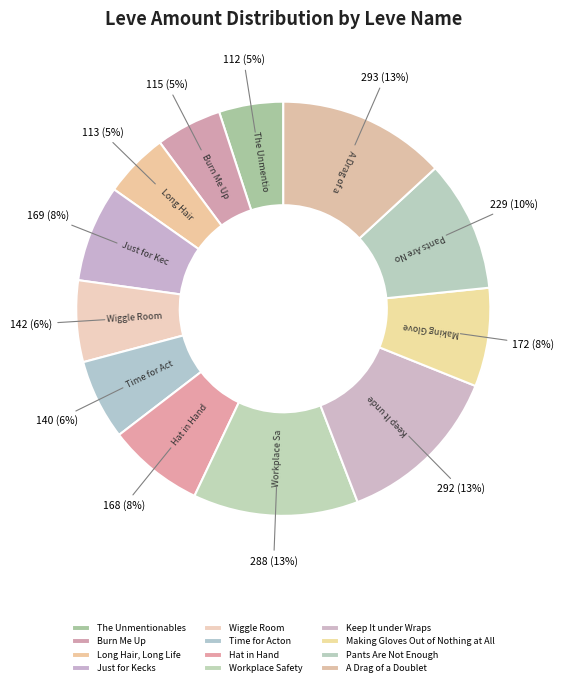

What percentage is the Burn Me Up slice, to the nearest percent?

5%